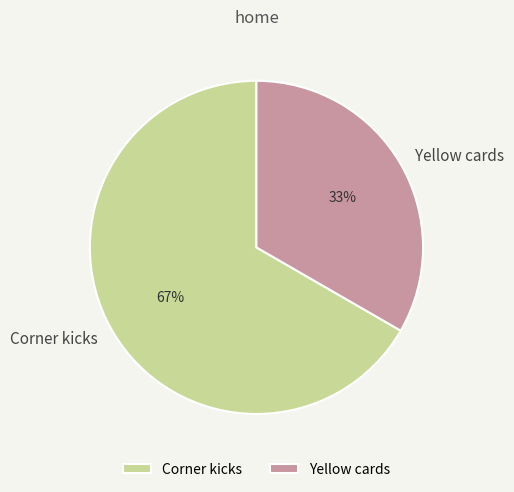

Do Corner kicks and Yellow cards together represent more than half of the pie?

Yes